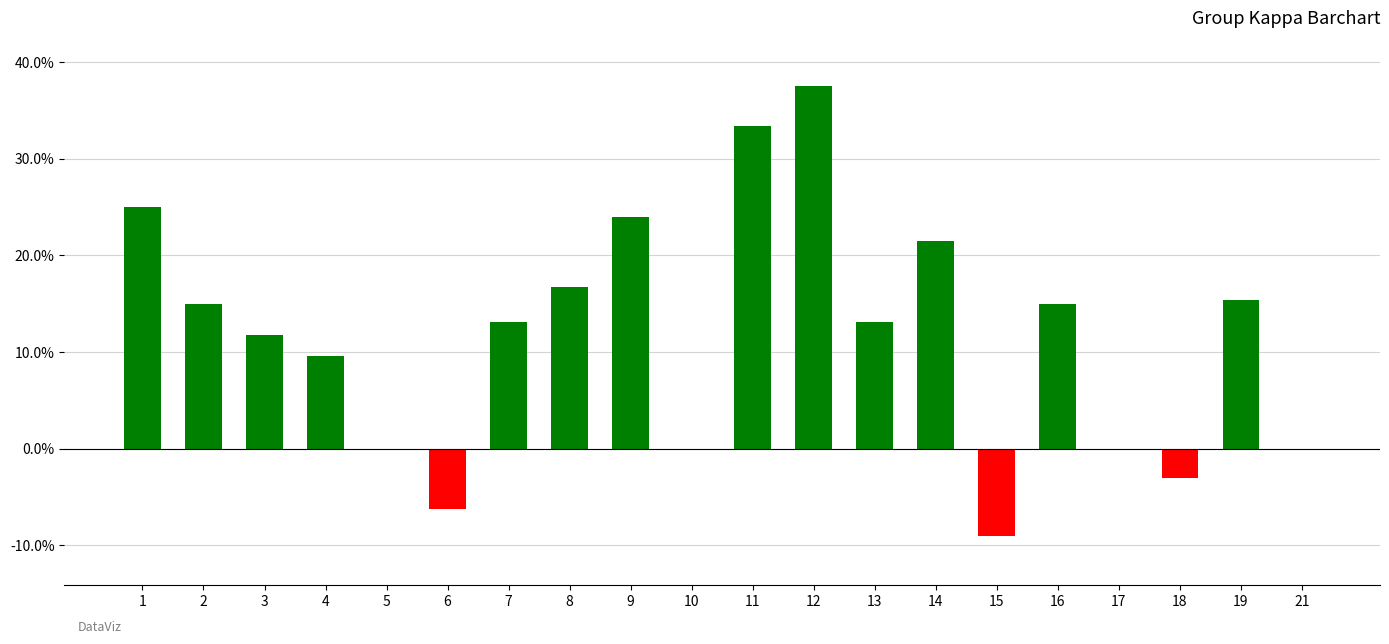

Are the bars horizontal?

No